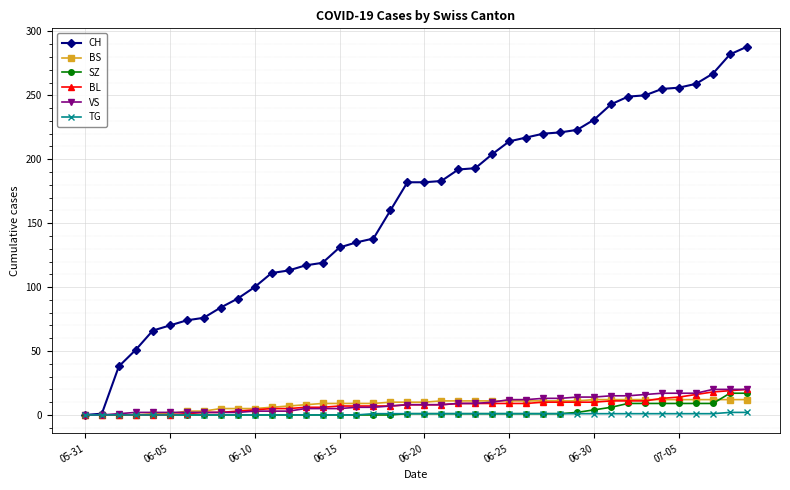

Which series ends up on top after the final intersection of BS and BL?

BL